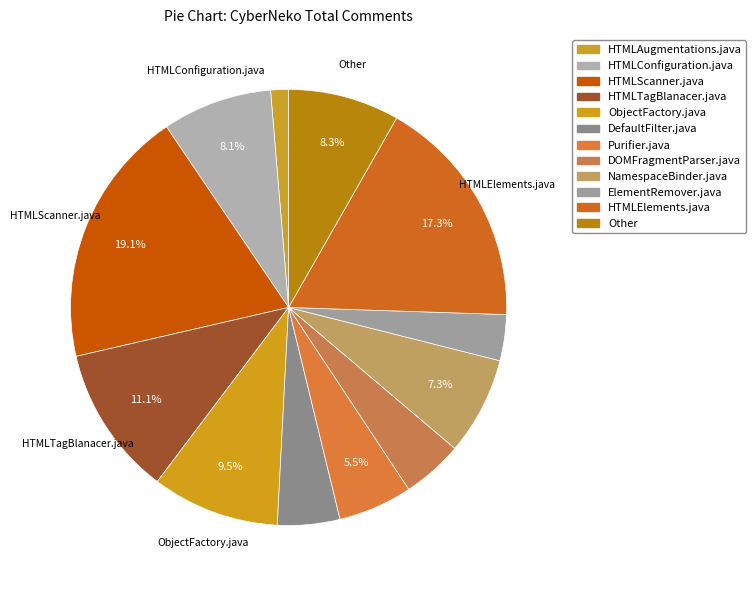

Combined, do HTMLScanner.java and ElementRemover.java account for over 50%?

No